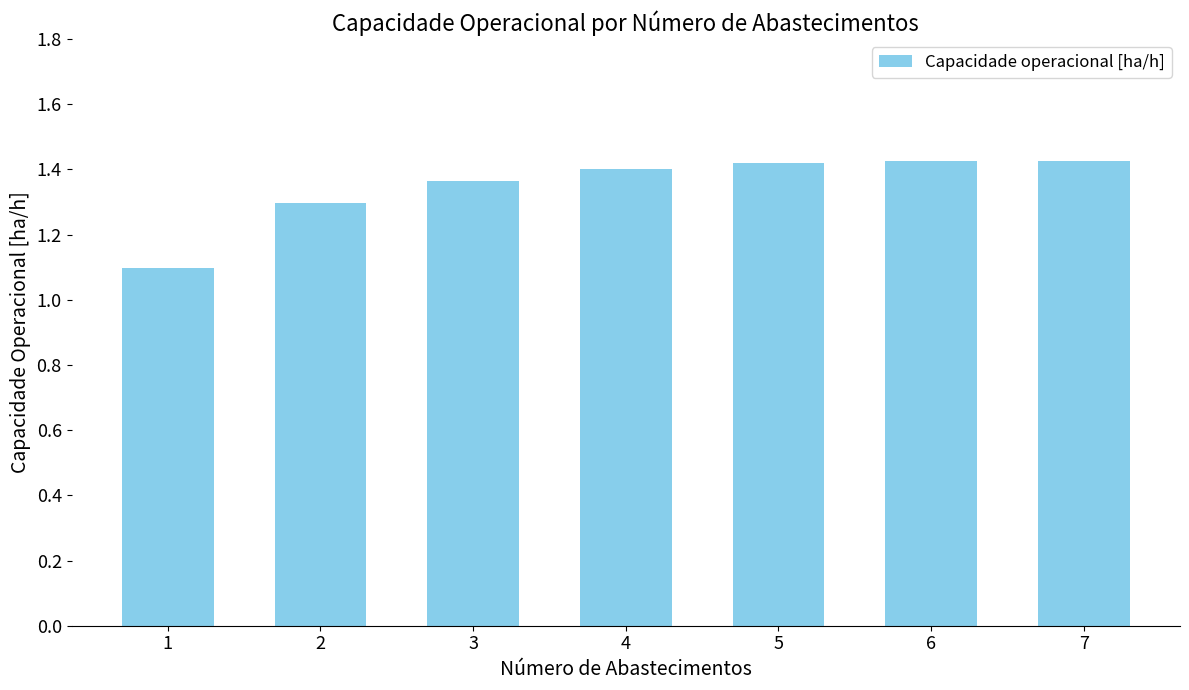

What is the change in value from 1 to 5?

+0.3